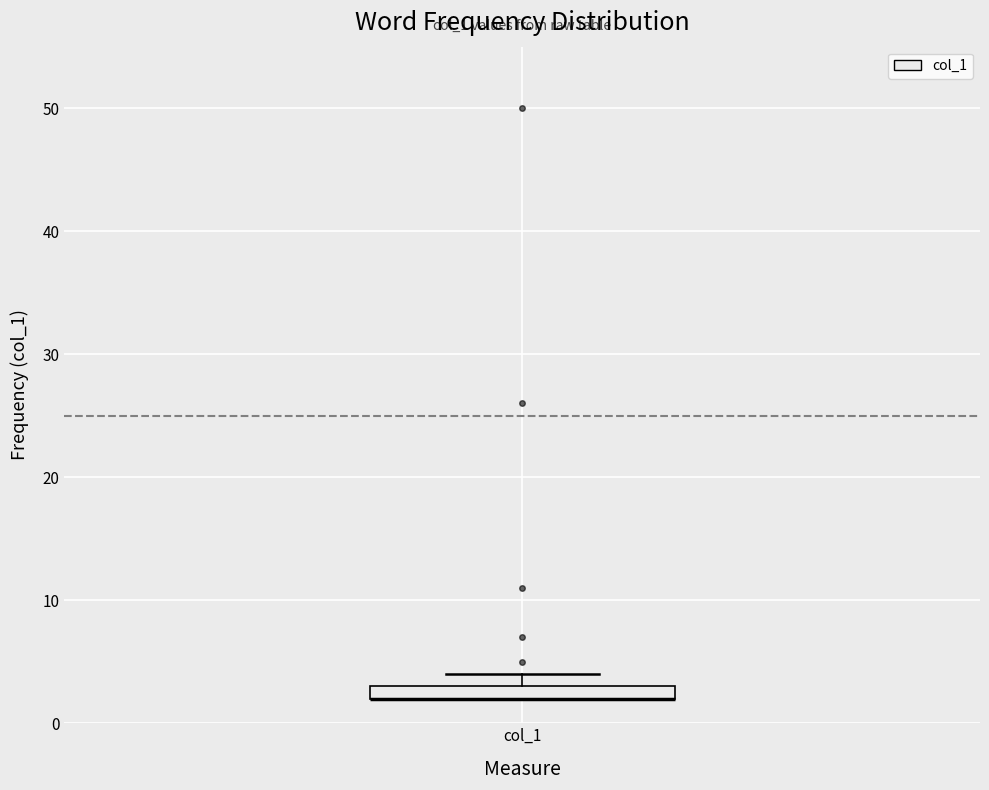

Where is the lower edge of the box for col_1 on the y-axis? The values are not printed on the chart, so give them approximately, as read against the axis.

2